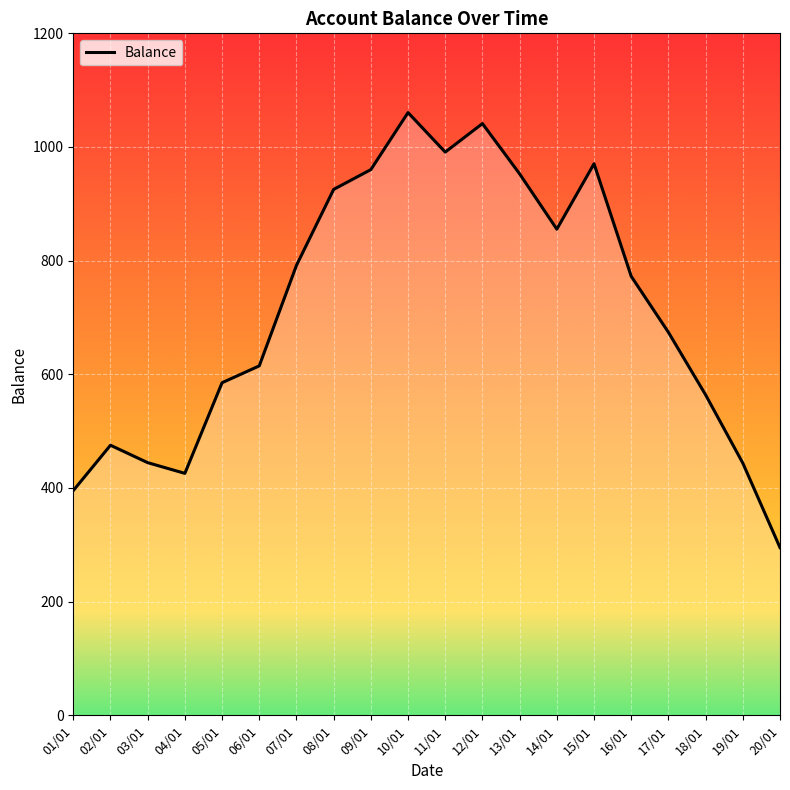

How many values exceed 772?

10